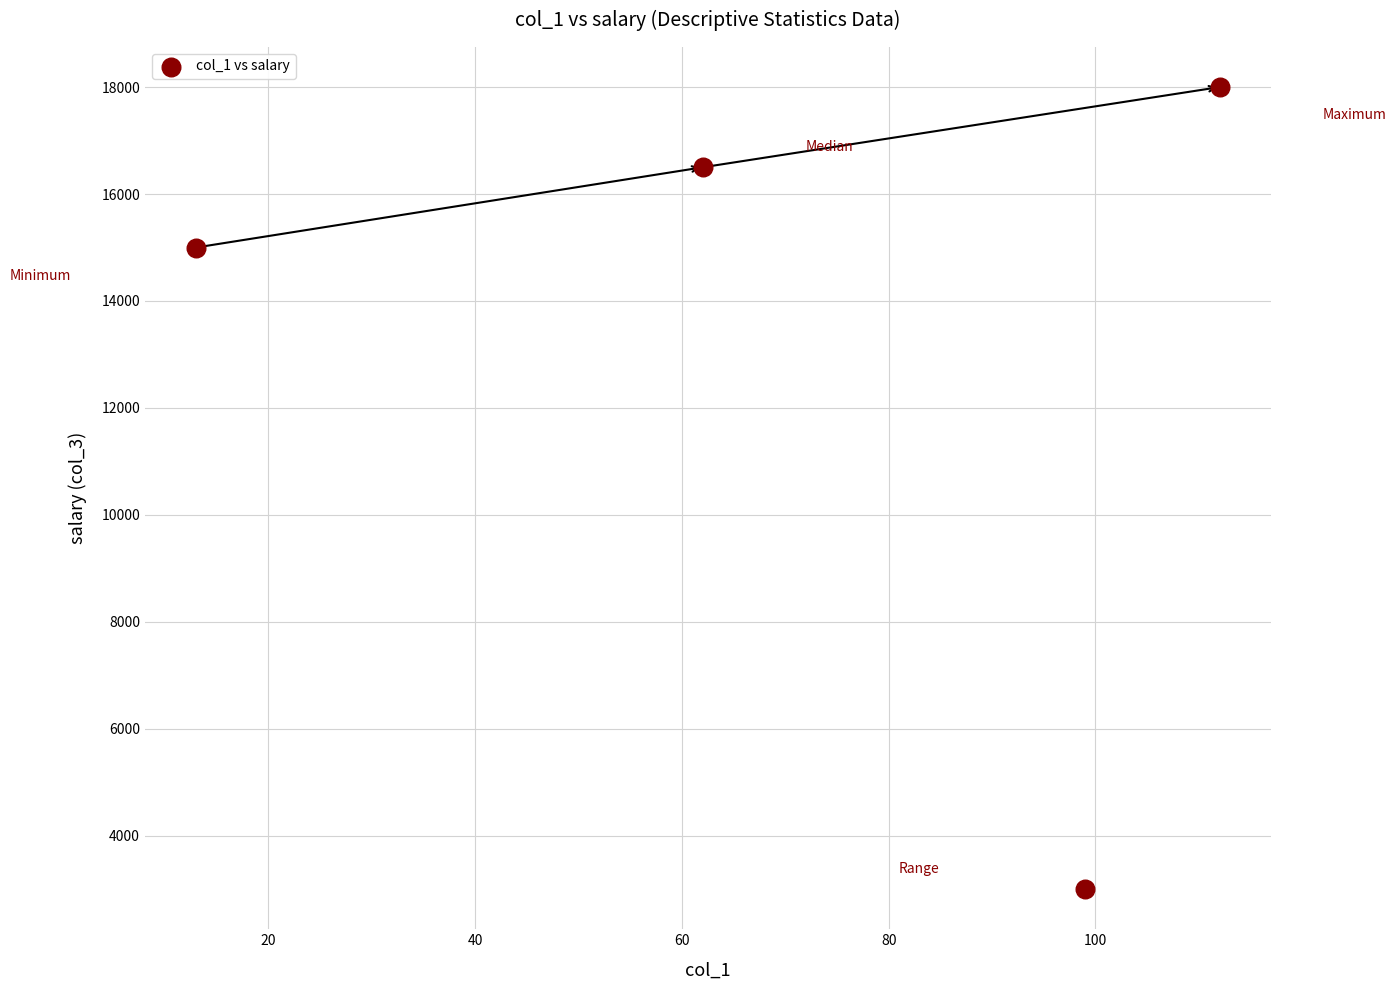

What is the range of X values (max minus min)?

99